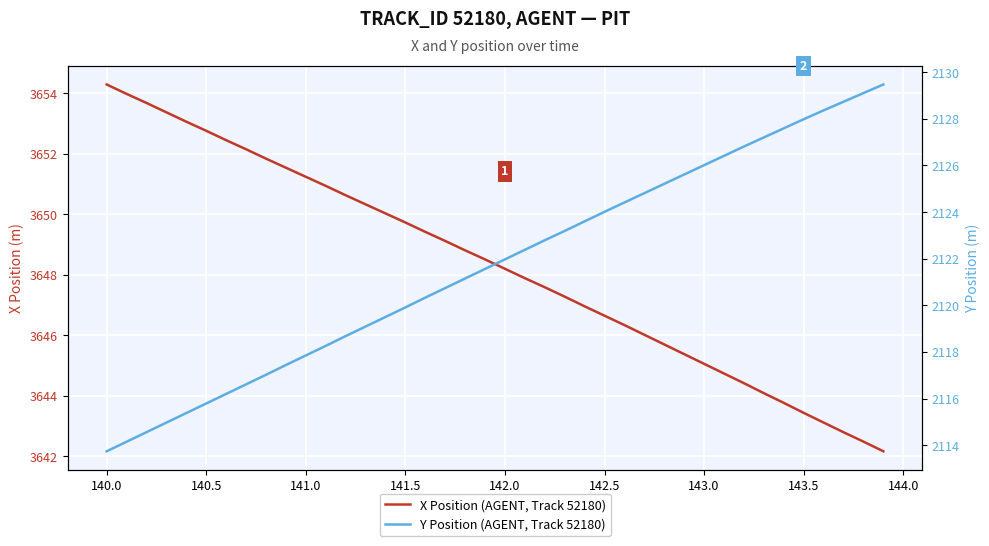

What is the average value of the X Position (AGENT, Track 52180) series?

3648.3